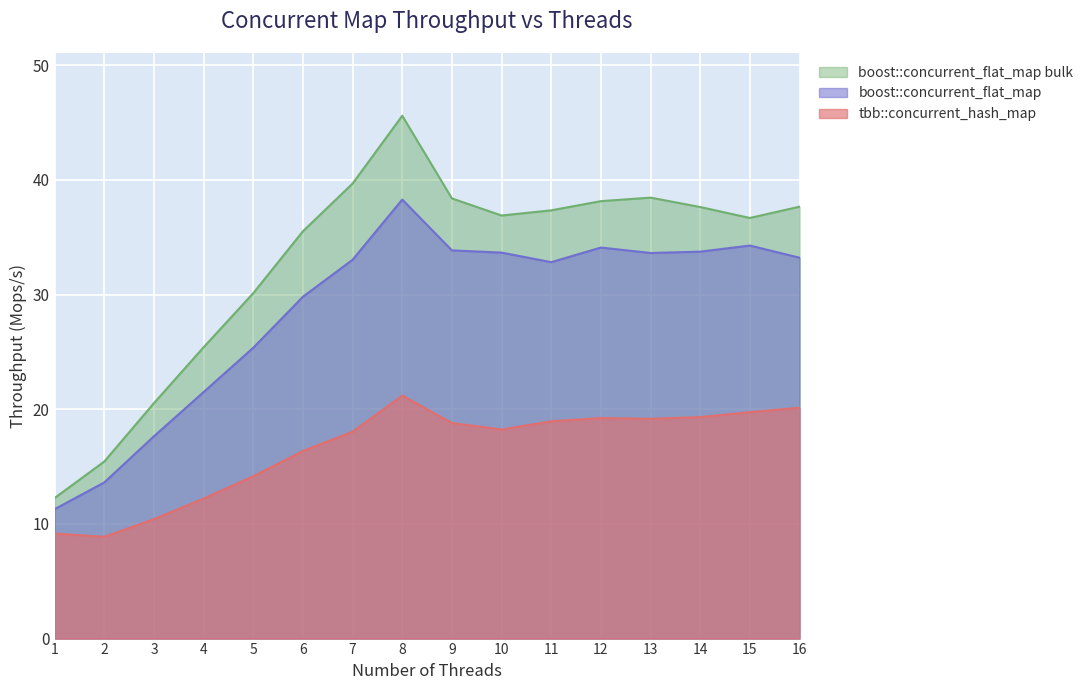

At which category does the chart reach its peak across all series?

8